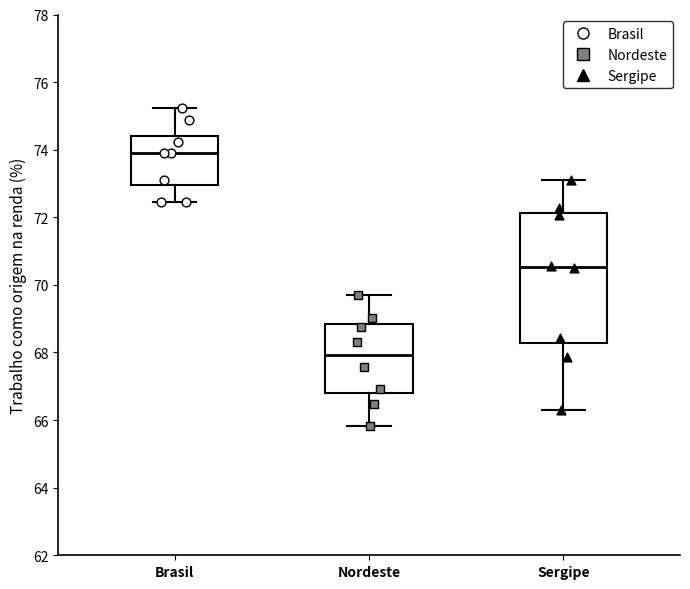

Which box is the tallest, from its lower edge to its upper edge?

Sergipe